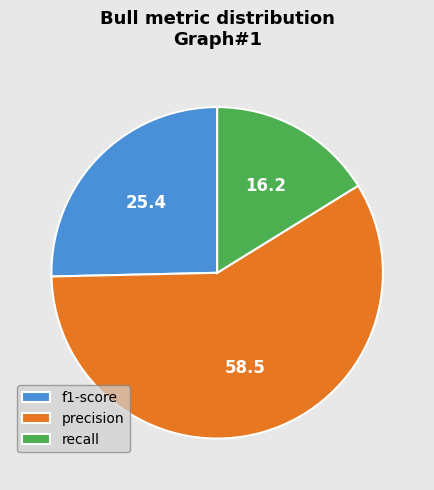

How many slices are in this pie chart?

3